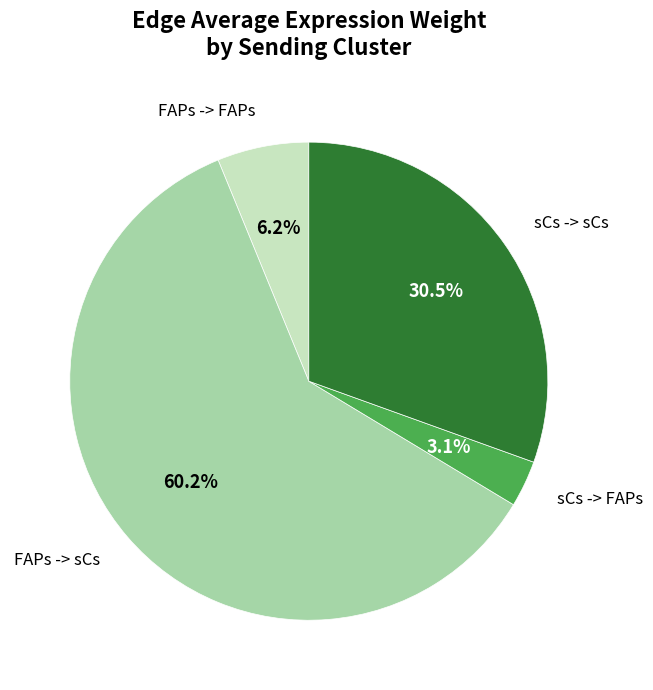

Is there any slice that represents more than half of the pie?

Yes